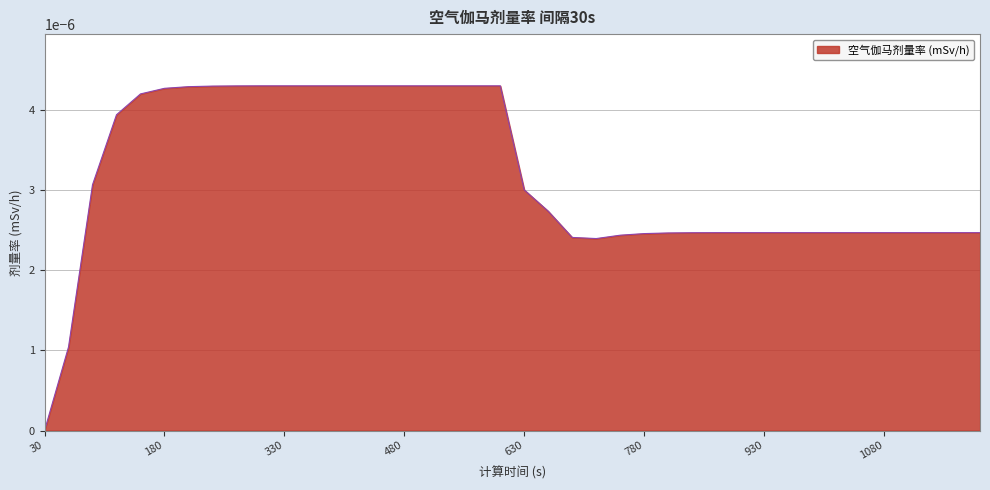

Is this an area chart (filled region under the line)?

Yes